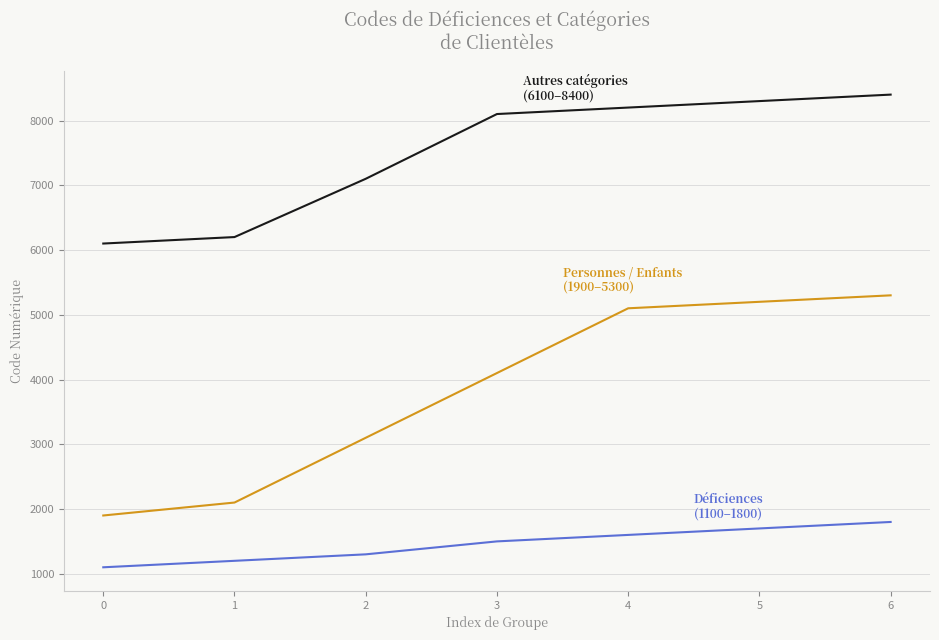

What is the difference between the highest and lowest values at 1?

5000